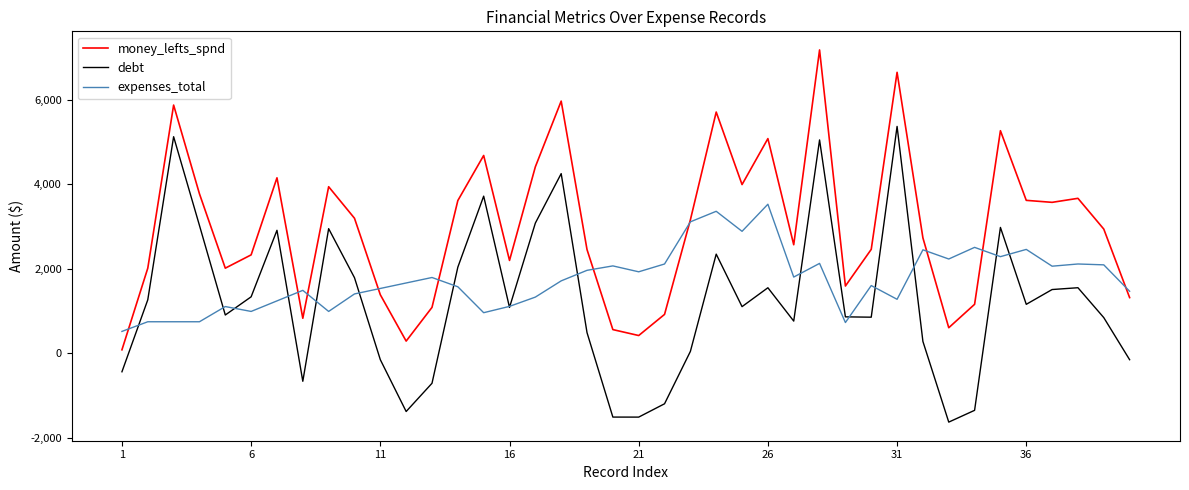

True or false: money_lefts_spnd and debt intersect in this chart.

False